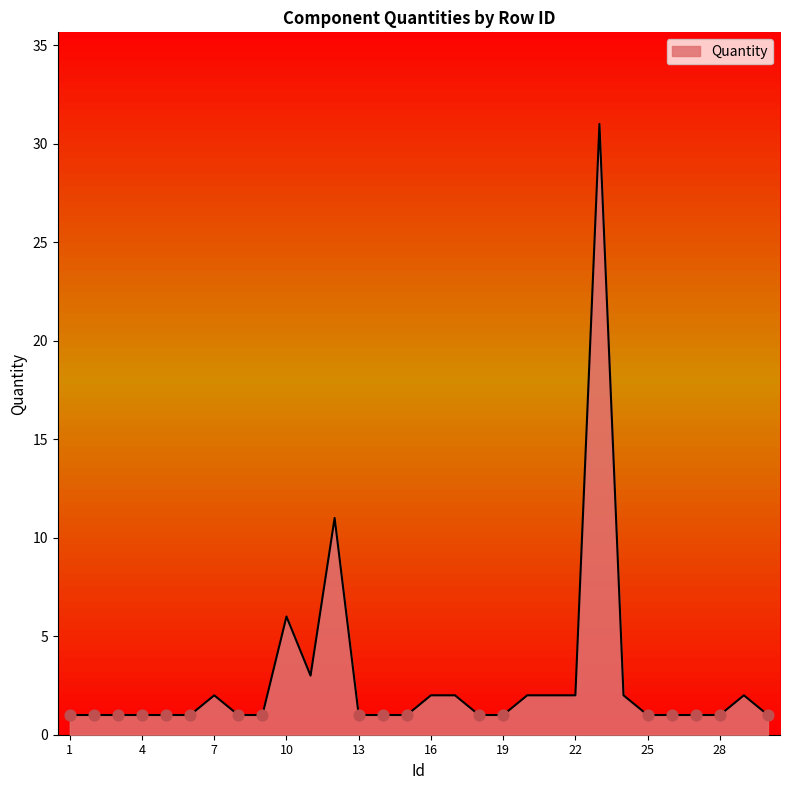

What is the difference between the maximum and minimum values?

30